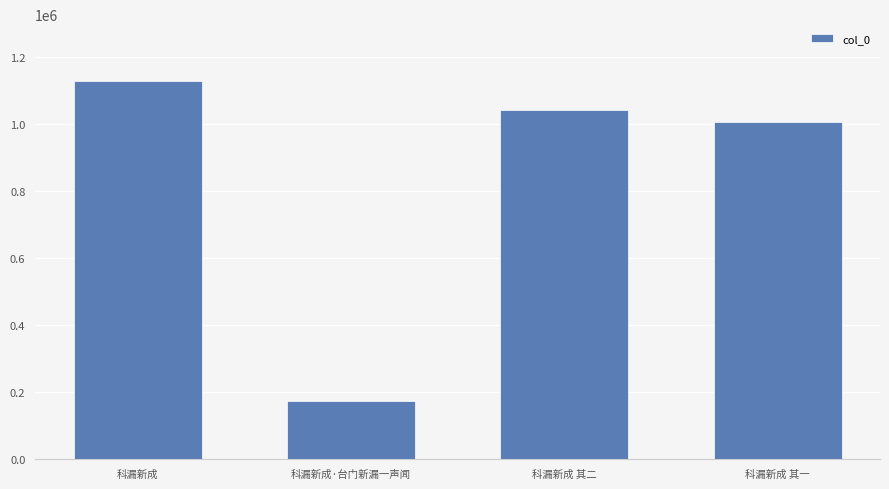

The value at 科漏新成·台门新漏一声闻 is 172237. True or false?

True